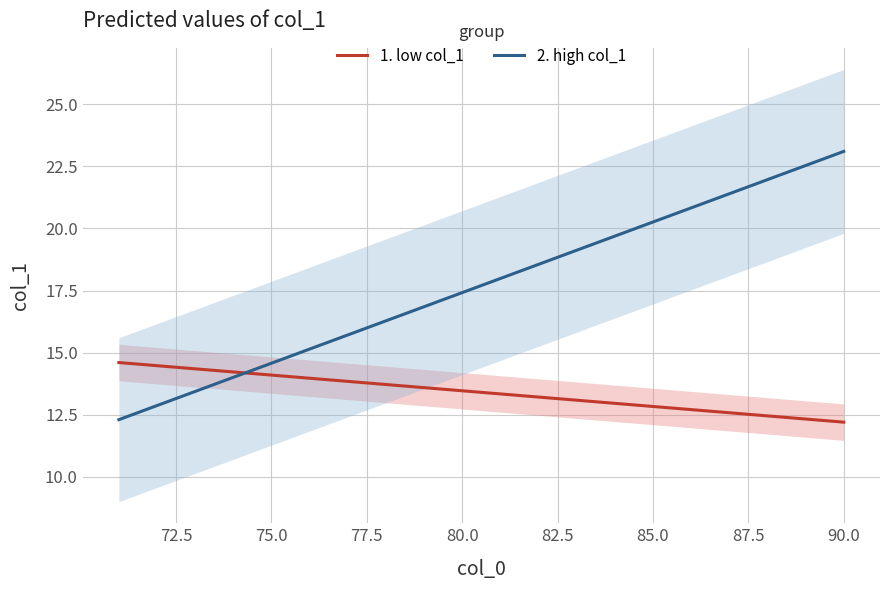

What is the minimum value for 1. low col_1?

12.2